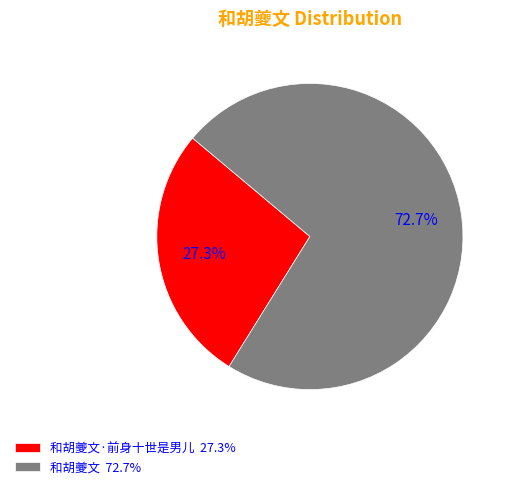

Does 和胡夔文 72.7% account for over 50% of the chart?

Yes